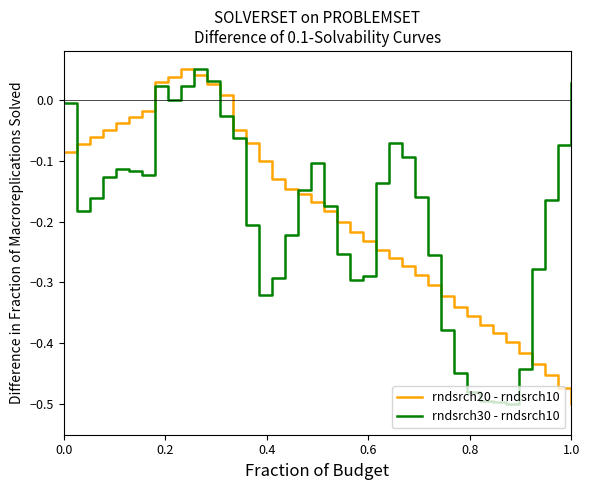

Does the chart have visible grid lines?

No